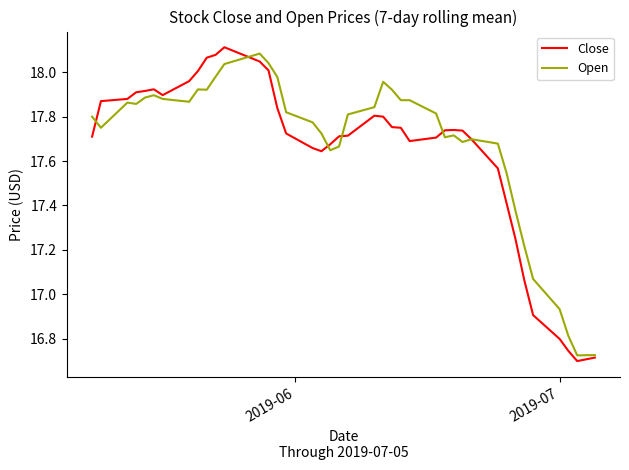

What is the difference between the second highest and second lowest values in the Close series?

1.4